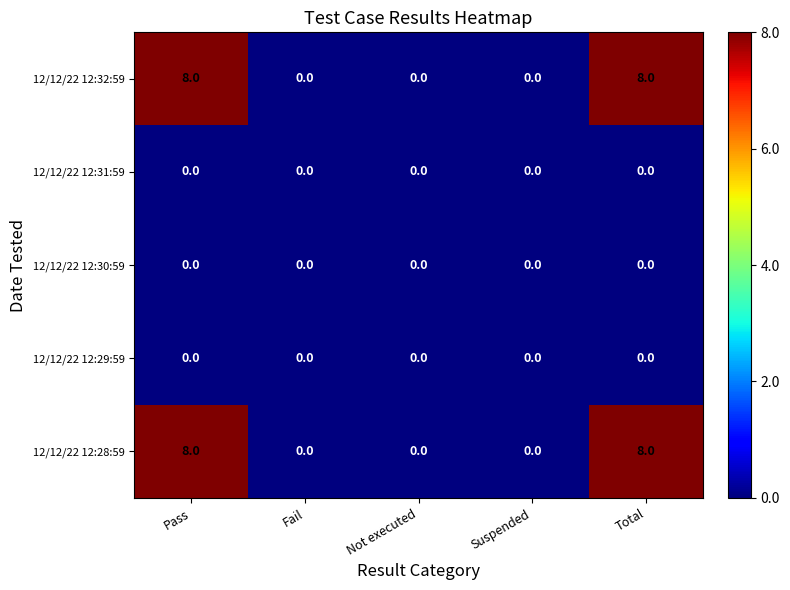

What is the average value of the 12/12/22 12:28:59 series?

3